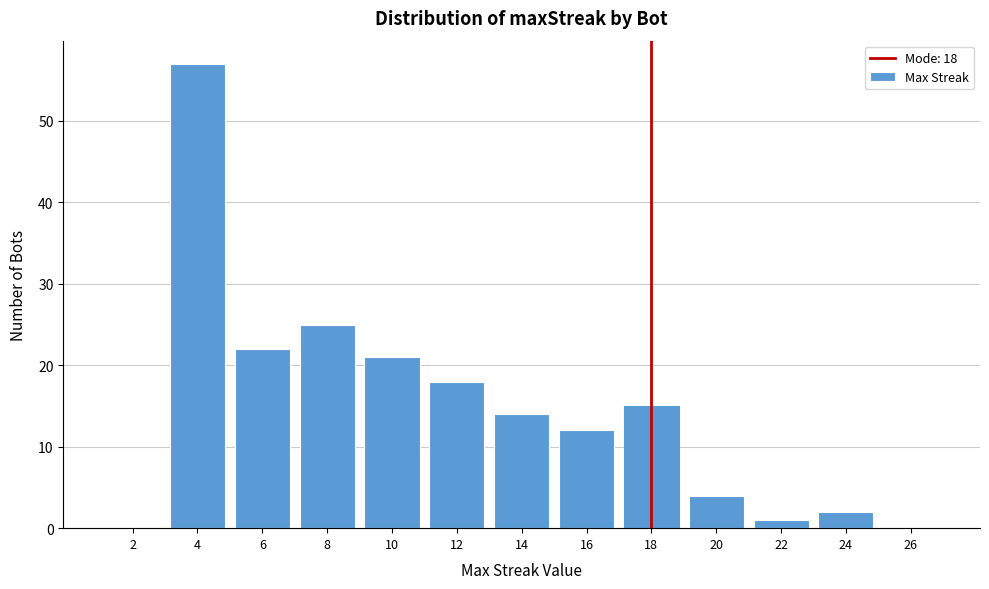

Over which range of the x-axis is the bar tallest?

3 to 5